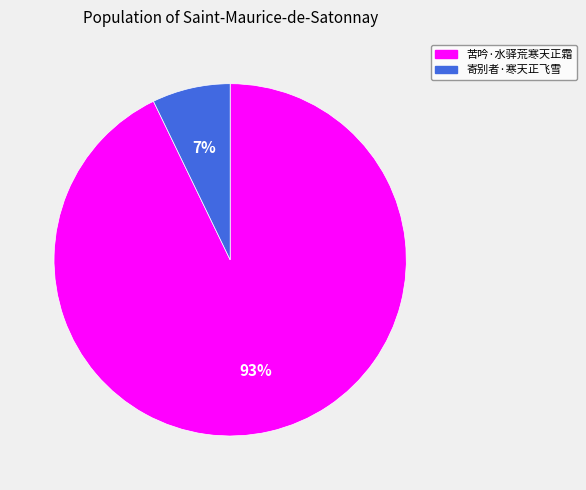

Which category has the biggest portion of the pie?

苦吟·水驿荒寒天正霜